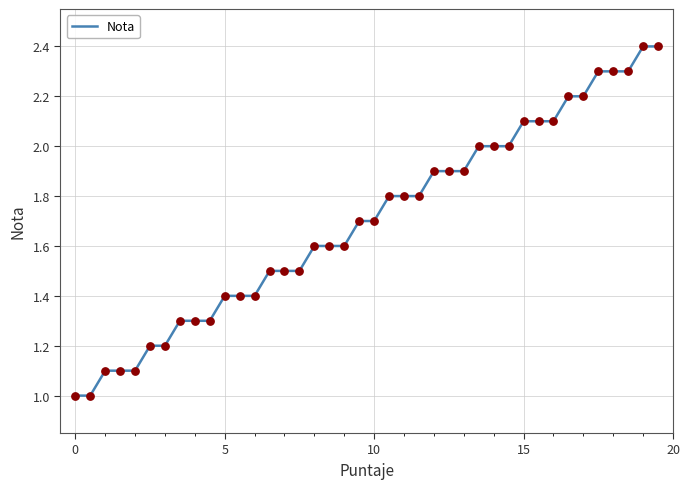

What is the smallest value displayed?

1.0